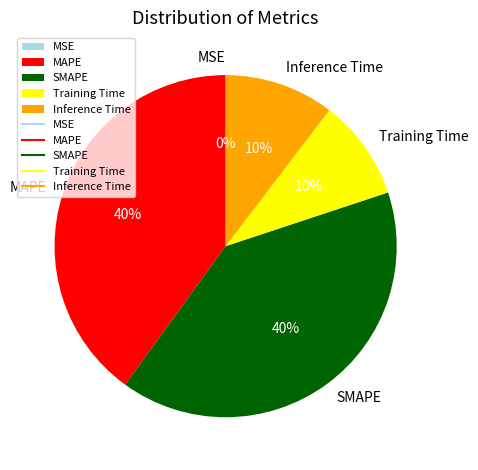

Between MAPE and Training Time, which is larger?

MAPE